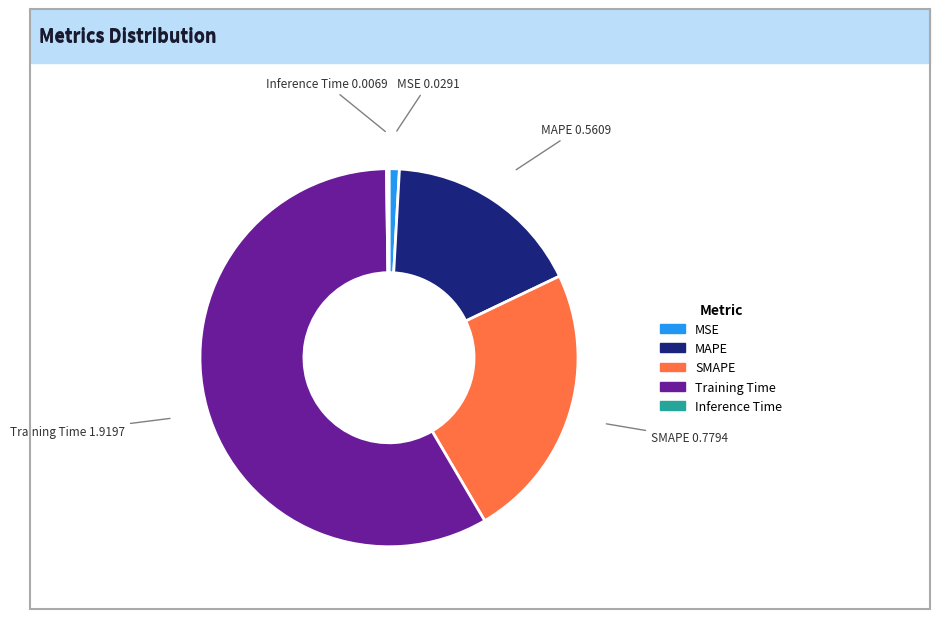

Is it true that Training Time is 58% of the pie?

True